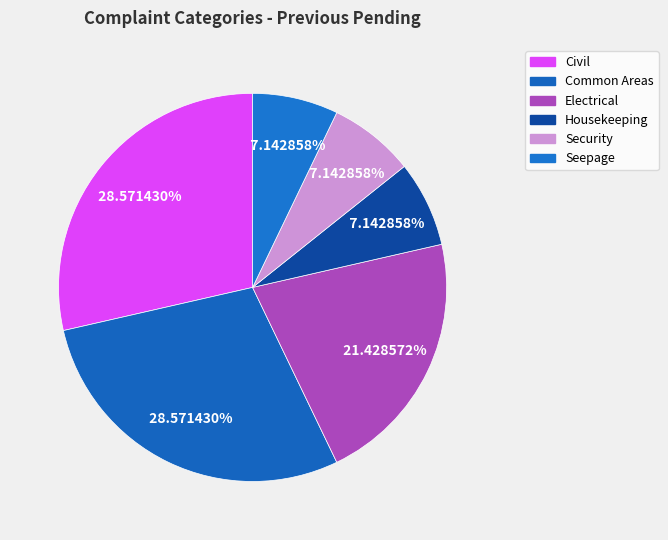

What is the change in value from Common Areas to Electrical?

-1